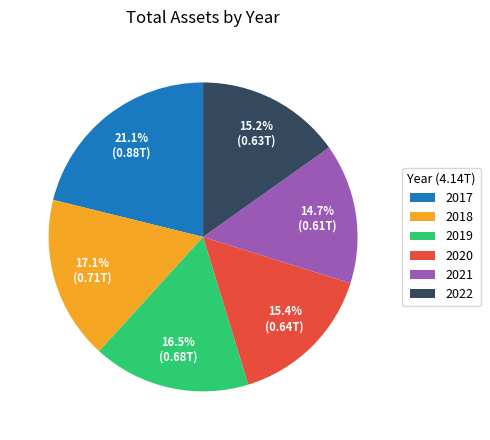

To the nearest percent, what portion does 2017 represent?

21%